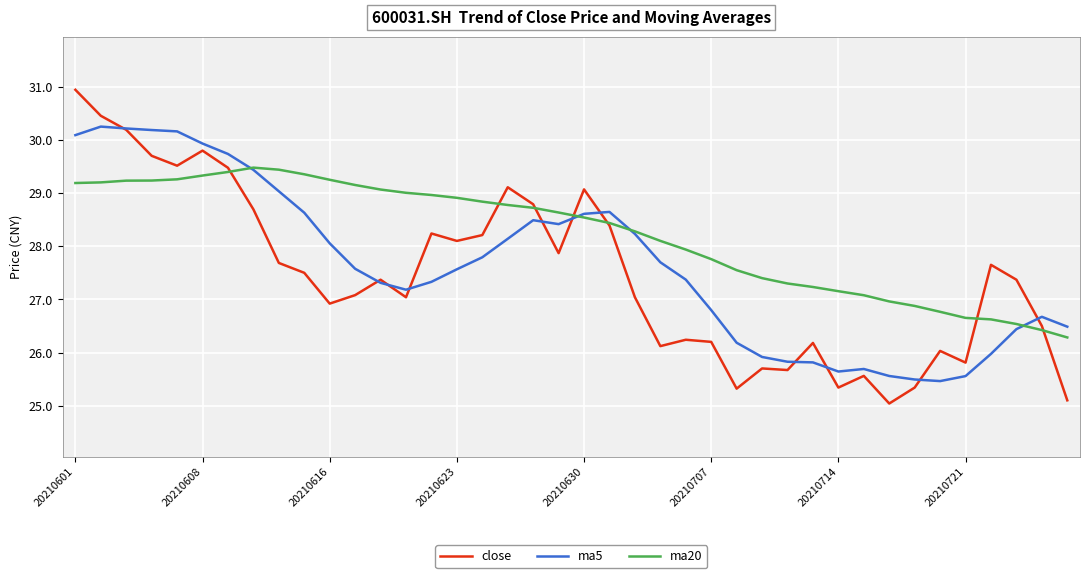

Which series has the largest total across all categories?

ma20